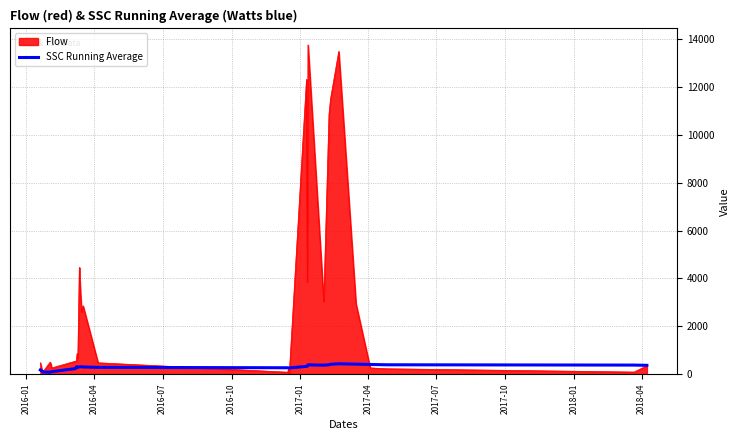

Which series has the largest range (max minus min)?

Flow